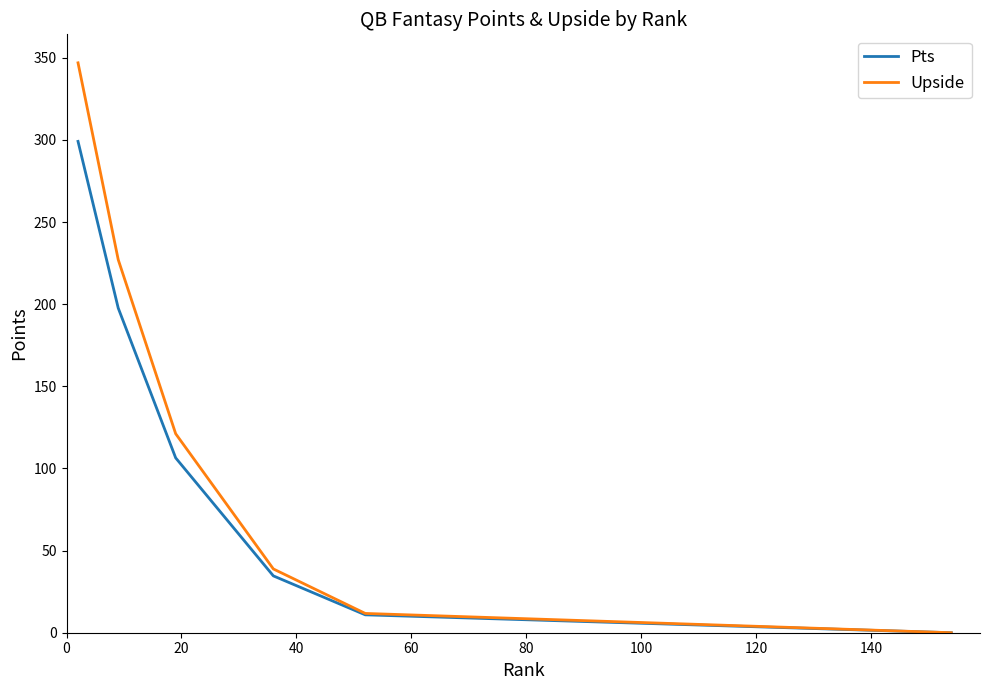

What is the maximum value for Pts?

299.1